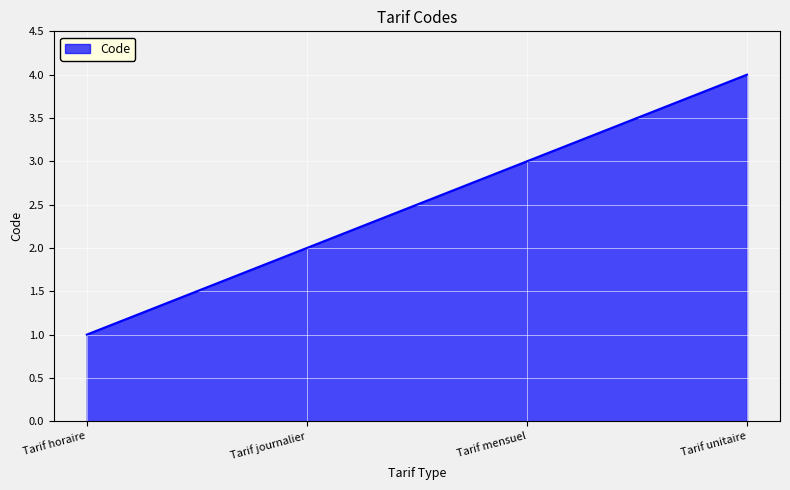

How many values are between 2 and 4?

3